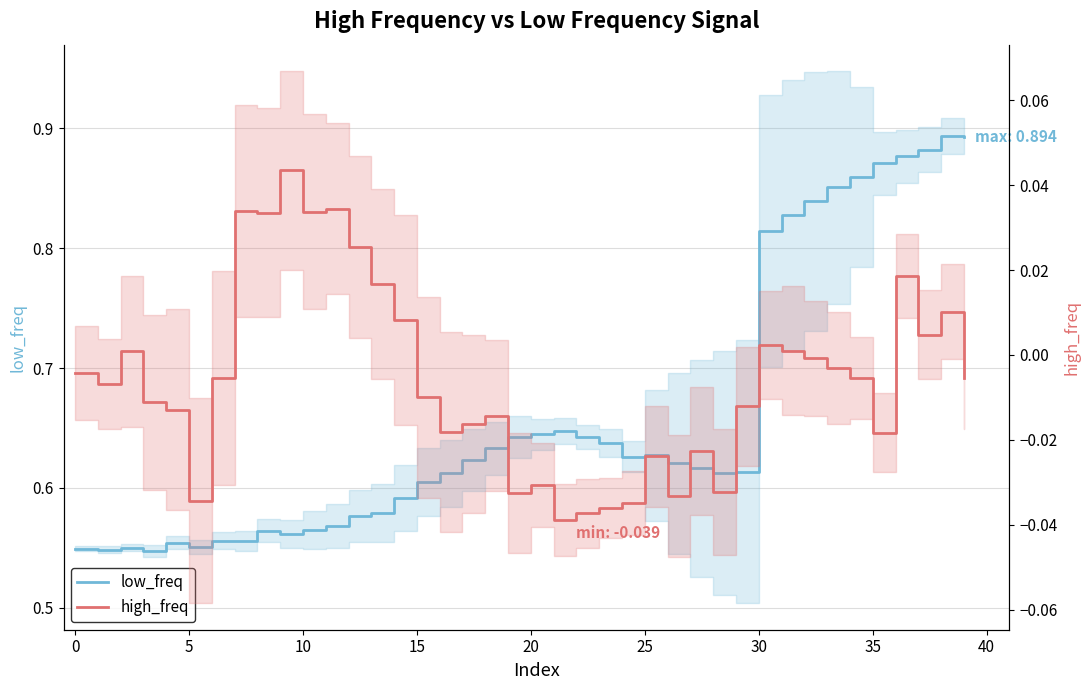

What is the difference between the maximum and minimum values in the high_freq series?

0.1